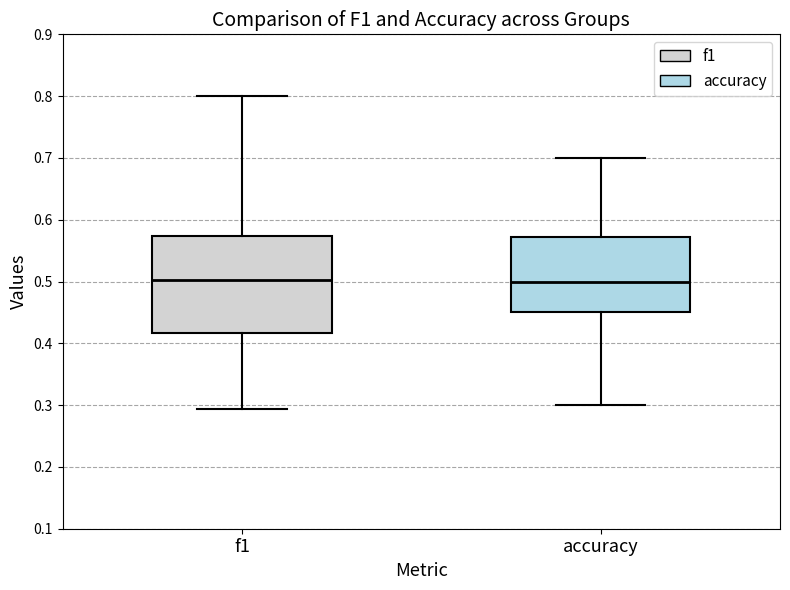

Where is the upper edge of the box for f1 on the y-axis? The values are not printed on the chart, so give them approximately, as read against the axis.

0.57